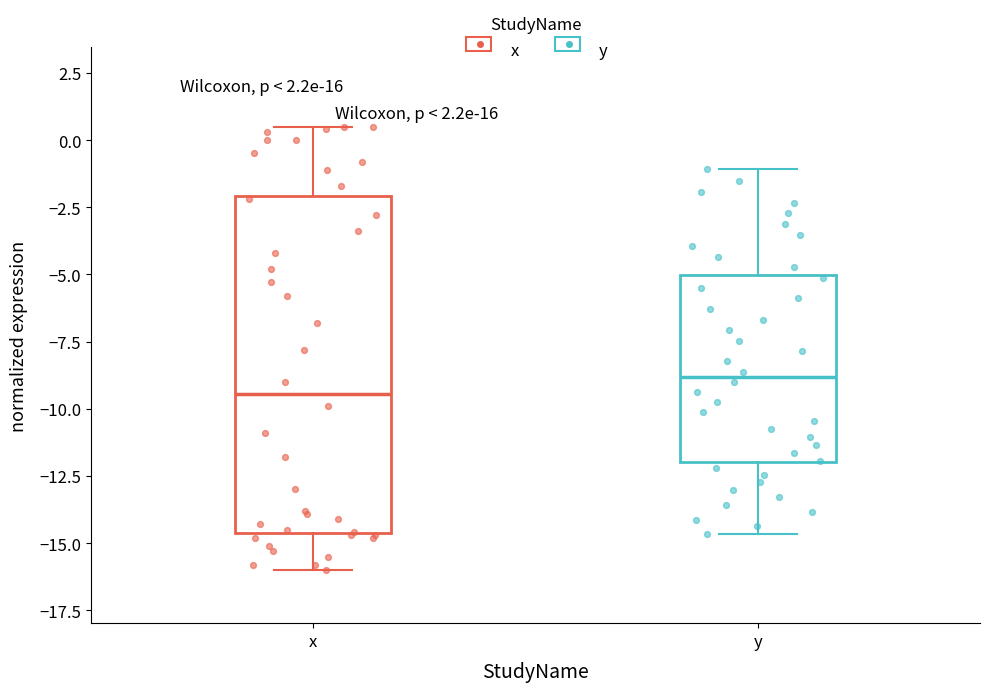

Where is the upper edge of the box for y on the y-axis? The values are not printed on the chart, so give them approximately, as read against the axis.

-5.0